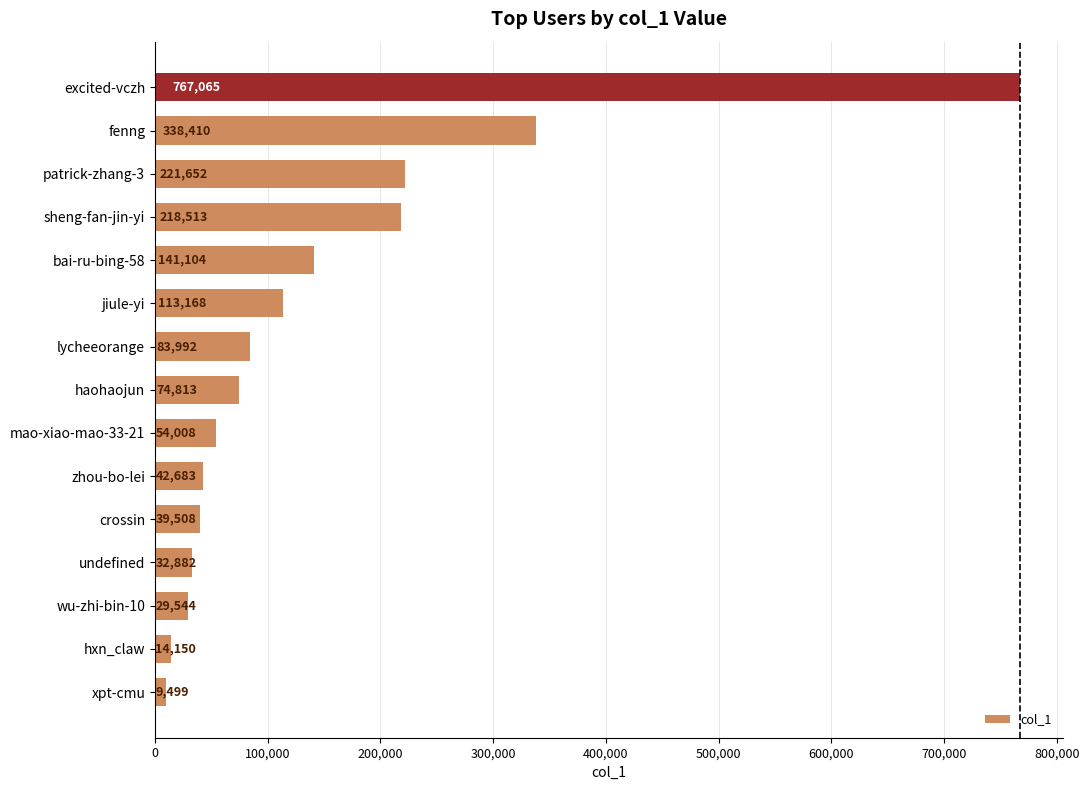

Which has a higher value, hxn_claw or fenng?

fenng